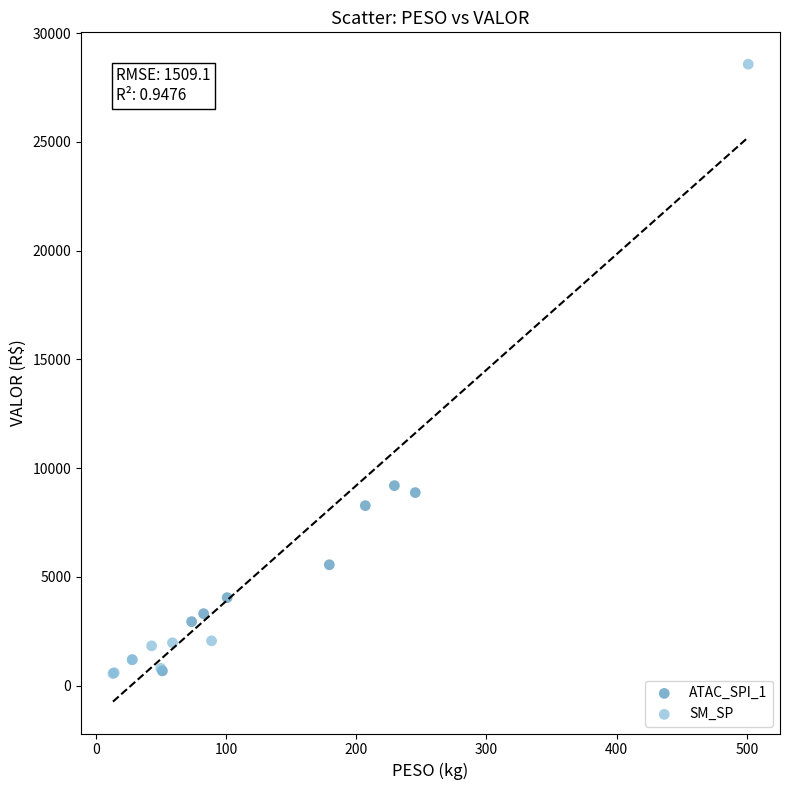

Which series reaches the maximum Y coordinate?

SM_SP